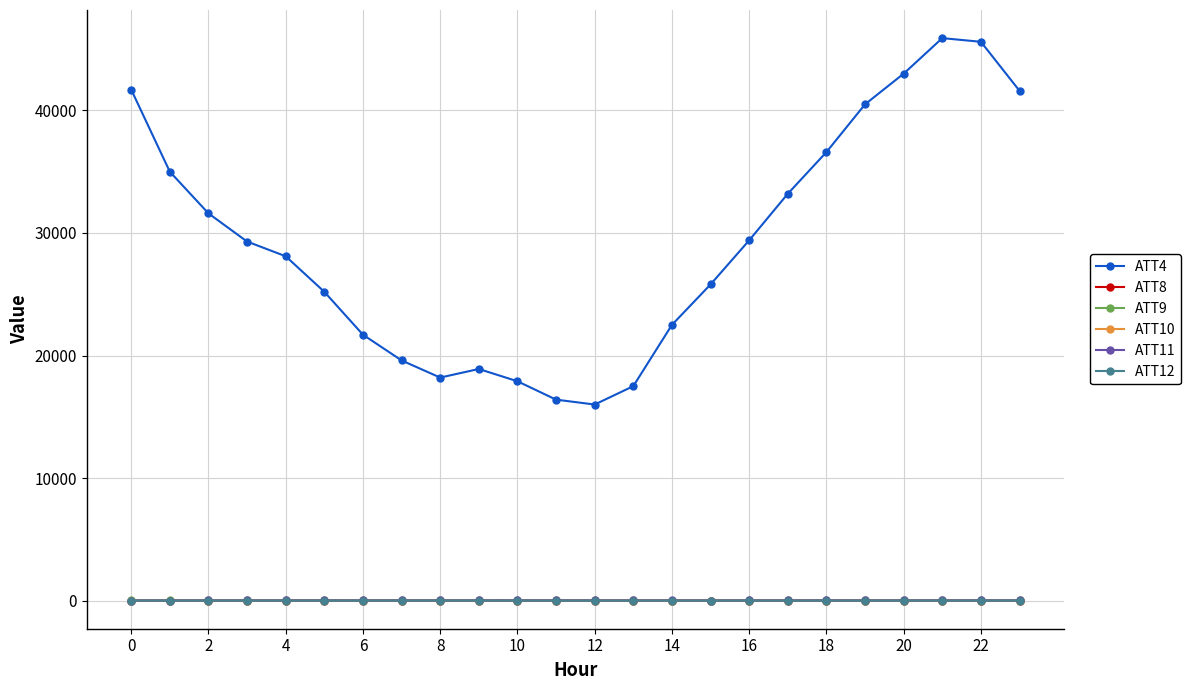

True or false: ATT12 has more than 1 interior local peaks.

True